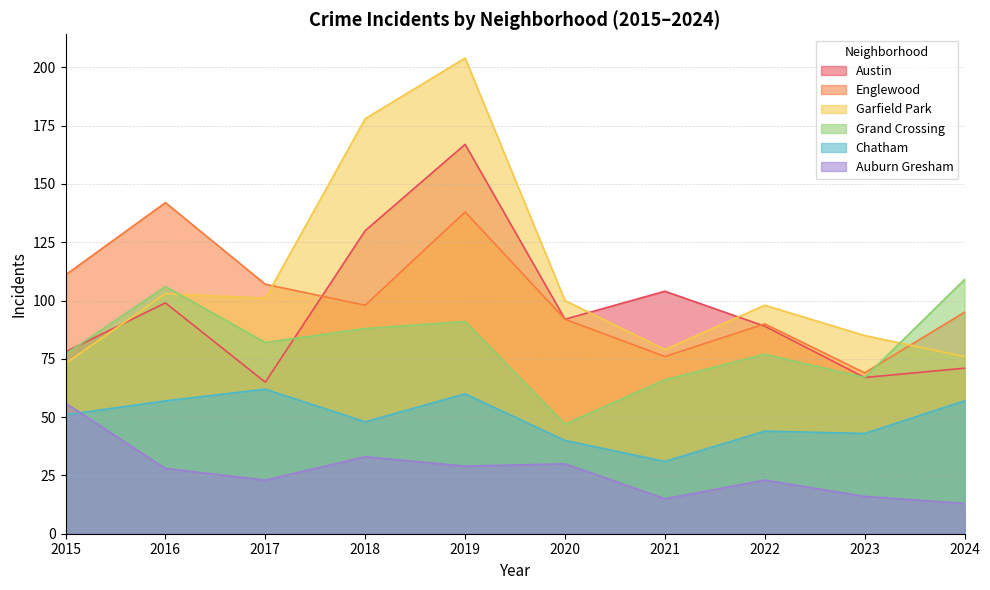

Which series has the largest total across all categories?

Garfield Park